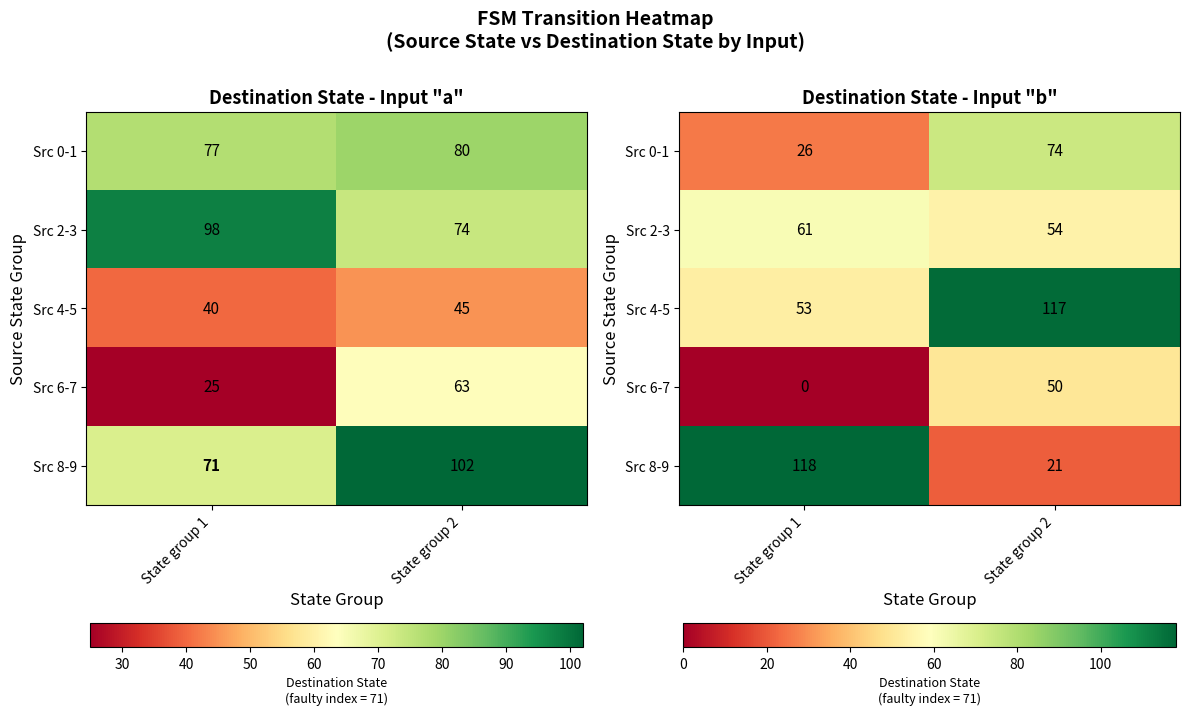

Is the value of Src 0-1 at State group 1 greater than the value of Src 6-7 at State group 1?

Yes